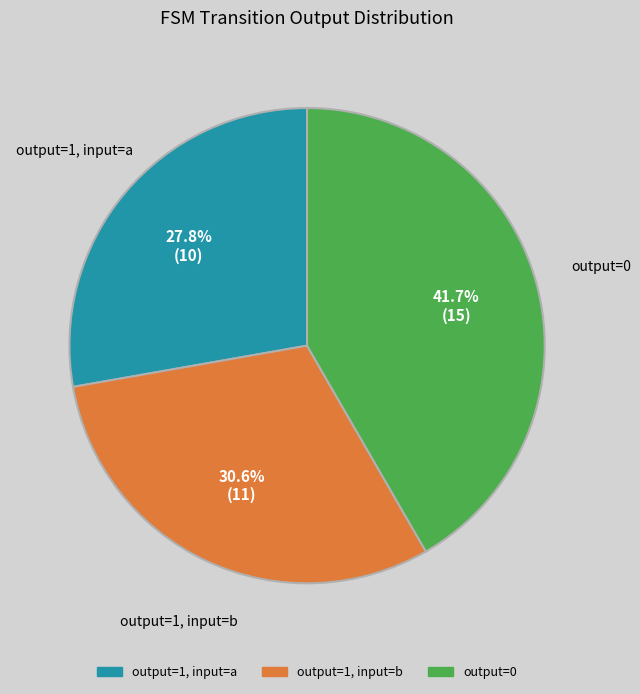

Is there any slice that represents more than half of the pie?

No